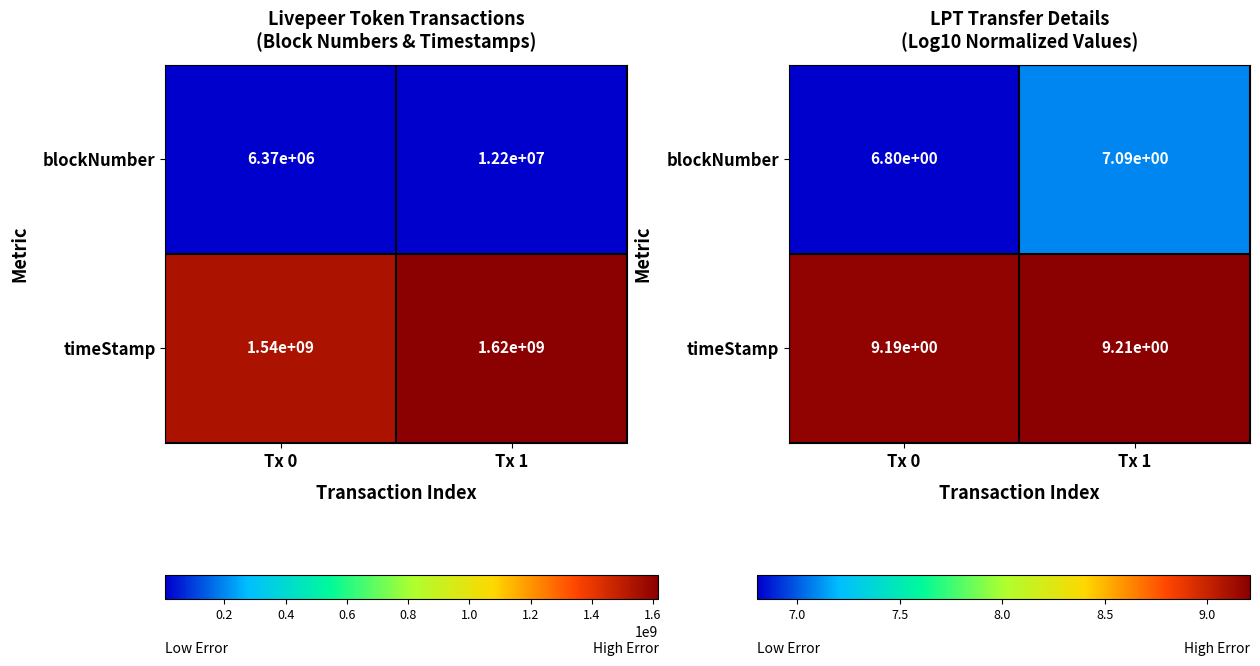

Rank the series at Tx 0 from highest to lowest value.

timeStamp, blockNumber